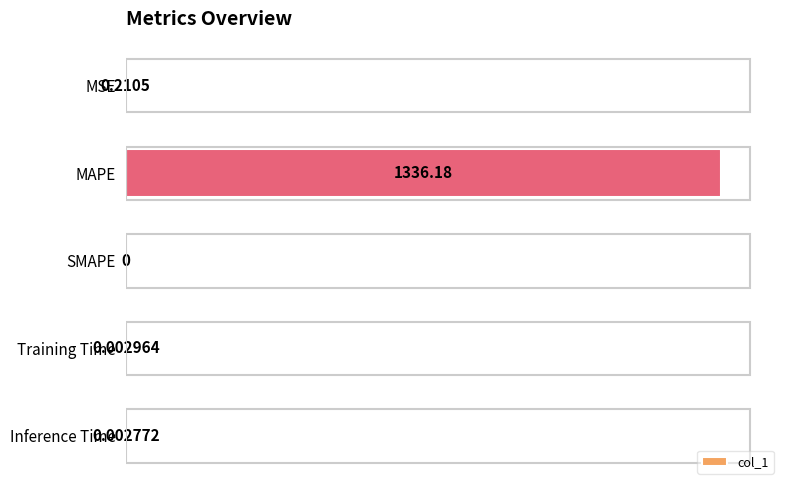

Which has a higher value, SMAPE or Inference Time?

Inference Time